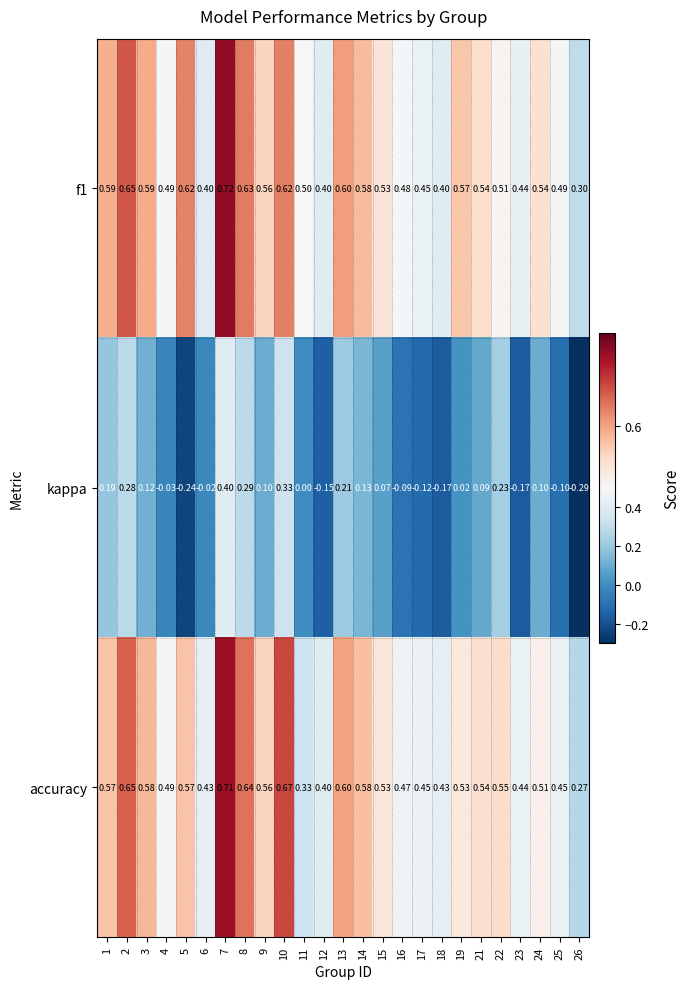

Which series has the largest range (max minus min)?

kappa